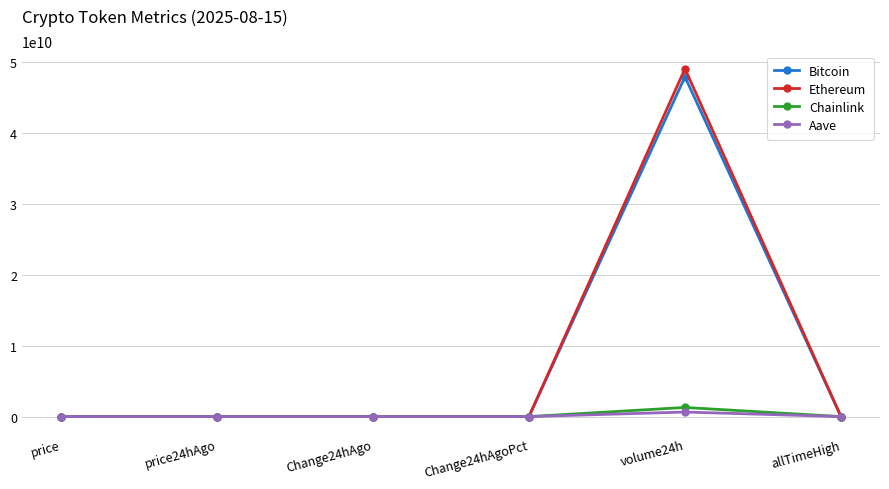

What is the label of the 2nd point from the right?

volume24h